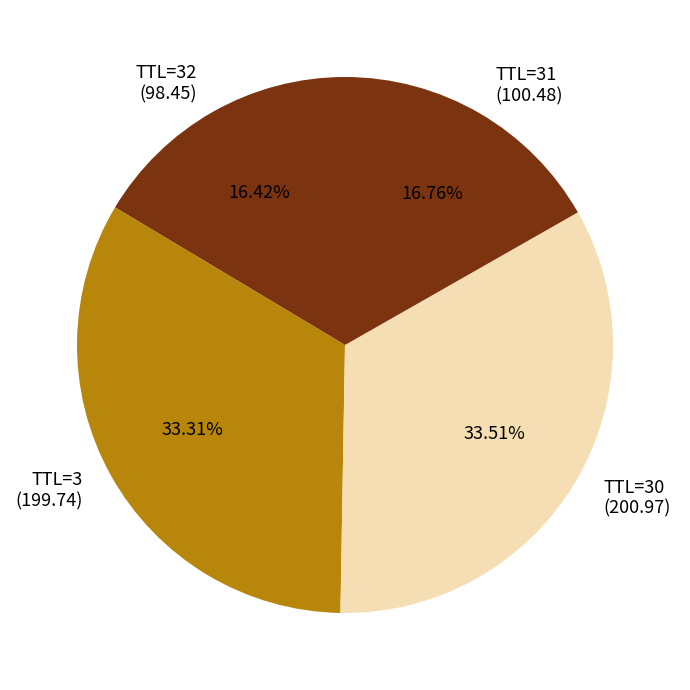

Is there a majority slice in this chart?

No